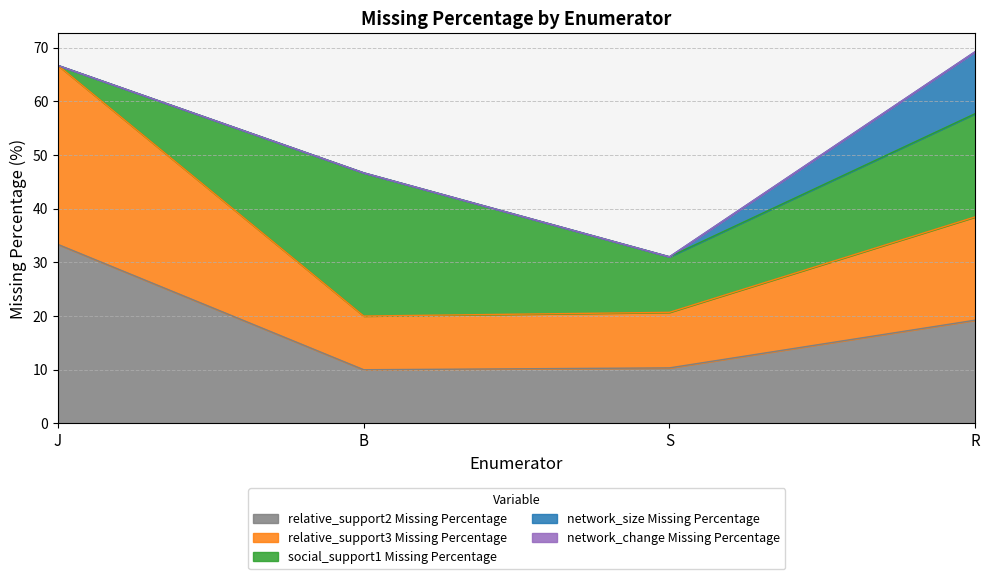

Which series has the largest total across all categories?

relative_support2 Missing Percentage